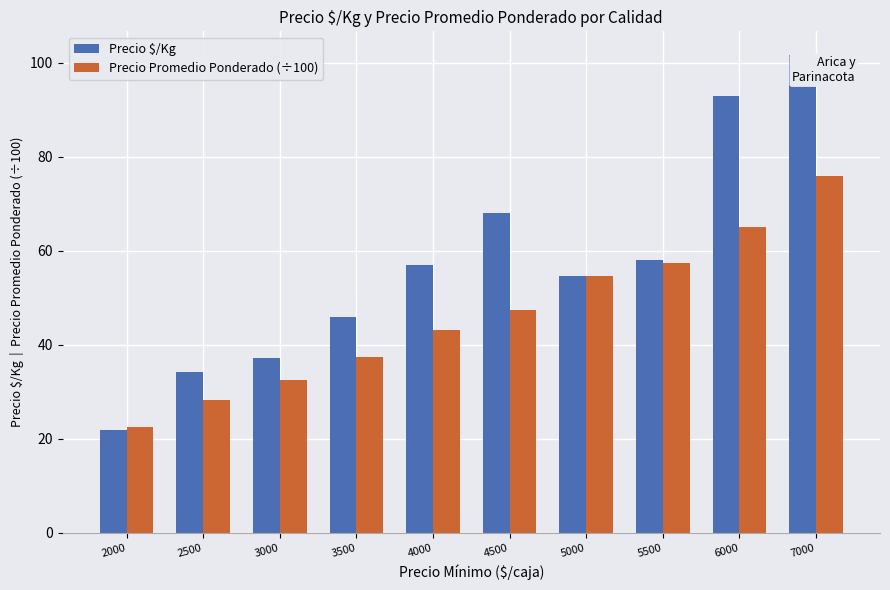

Is it true that Precio Promedio Ponderado (÷100) equals 28.4 at 2500?

True